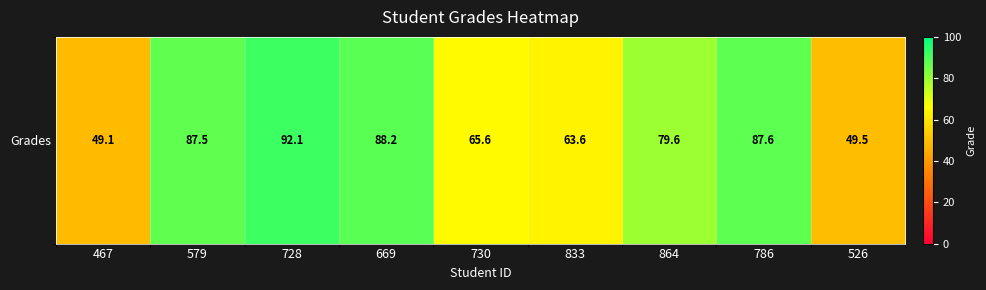

Reading left to right, transcribe all the data shown in this chart.

467=49.1	579=87.5	728=92.1	669=88.2	730=65.6	833=63.6	864=79.6	786=87.6	526=49.5